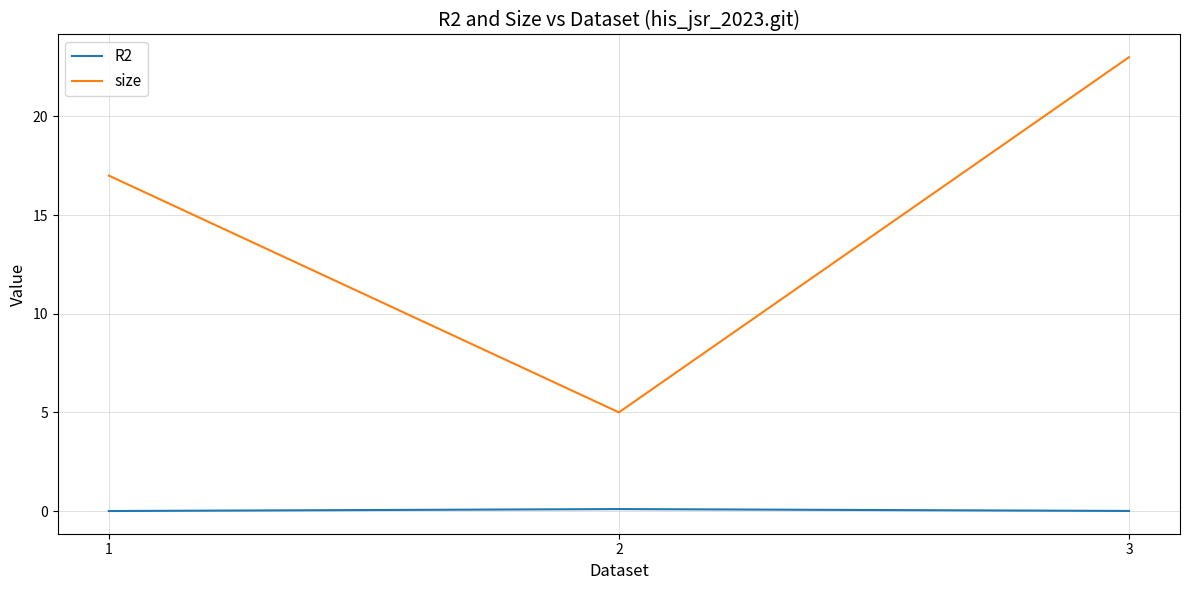

Rank the categories by size value from lowest to highest.

2, 1, 3